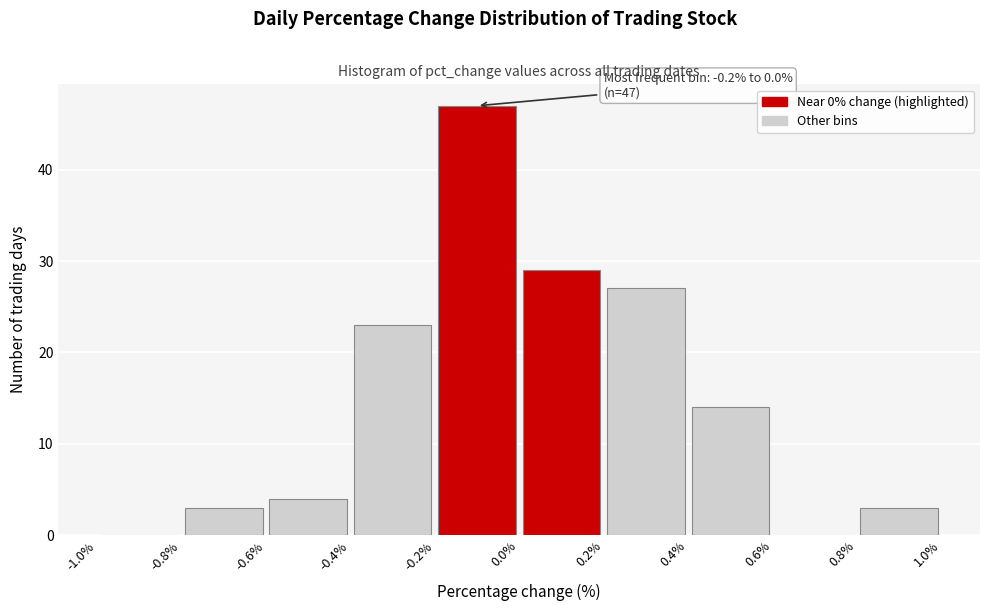

Which range on the x-axis has the tallest bar?

-0.2% to 0.0%